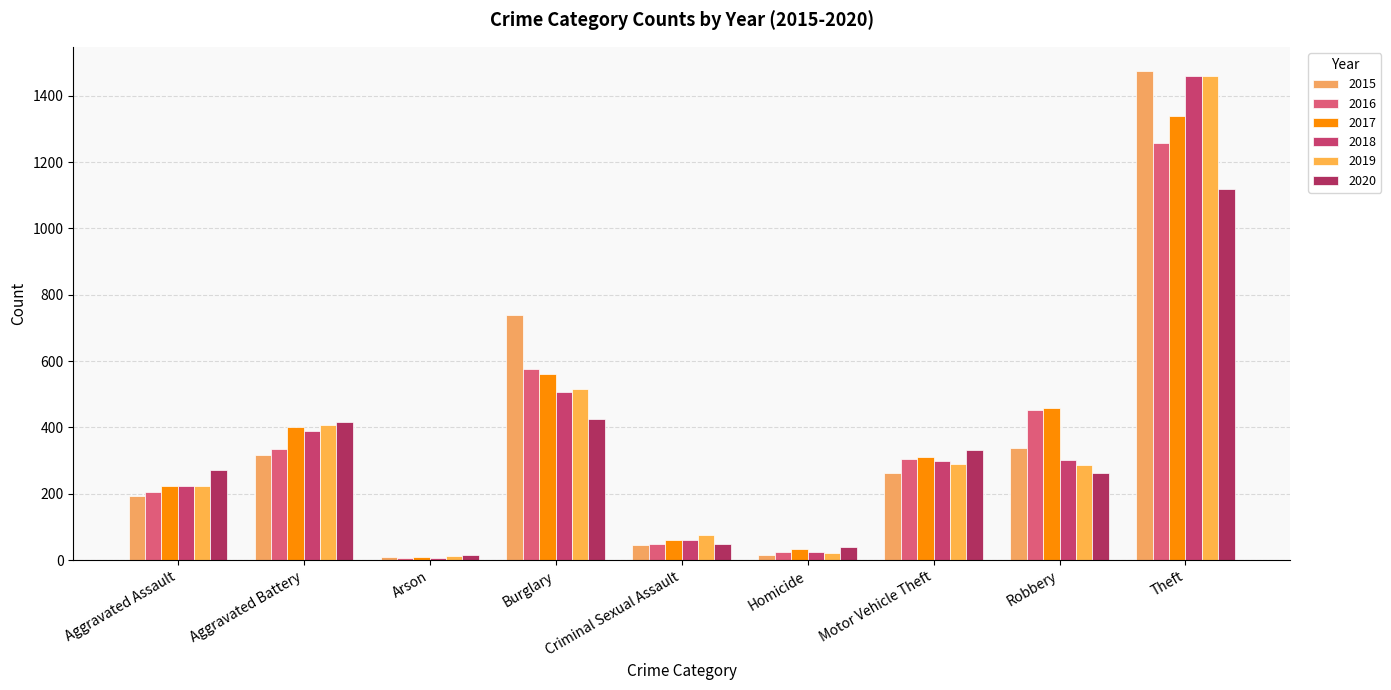

What are all the series names shown in the legend?

2015, 2016, 2017, 2018, 2019, 2020